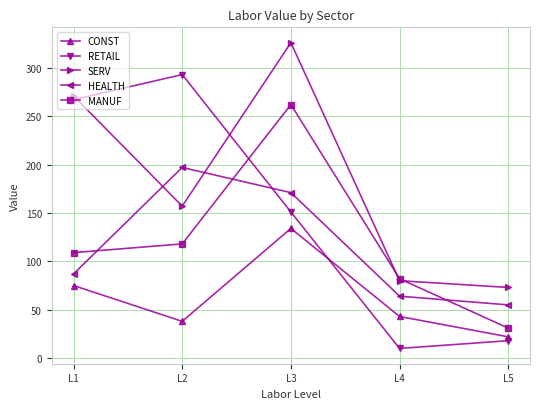

Which series has the largest range (max minus min)?

RETAIL